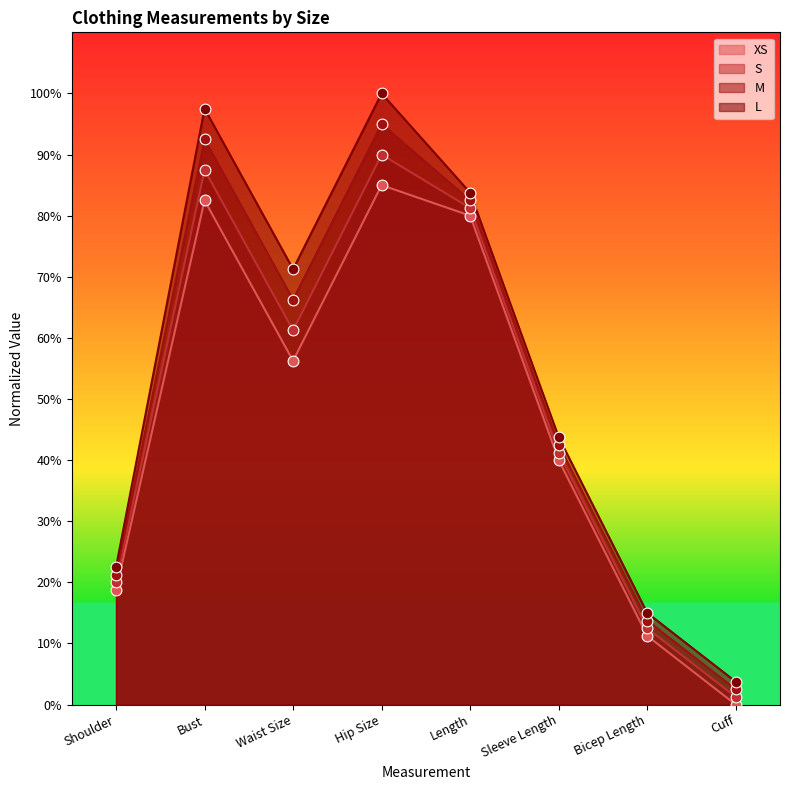

Which series contains the lowest Y value?

XS